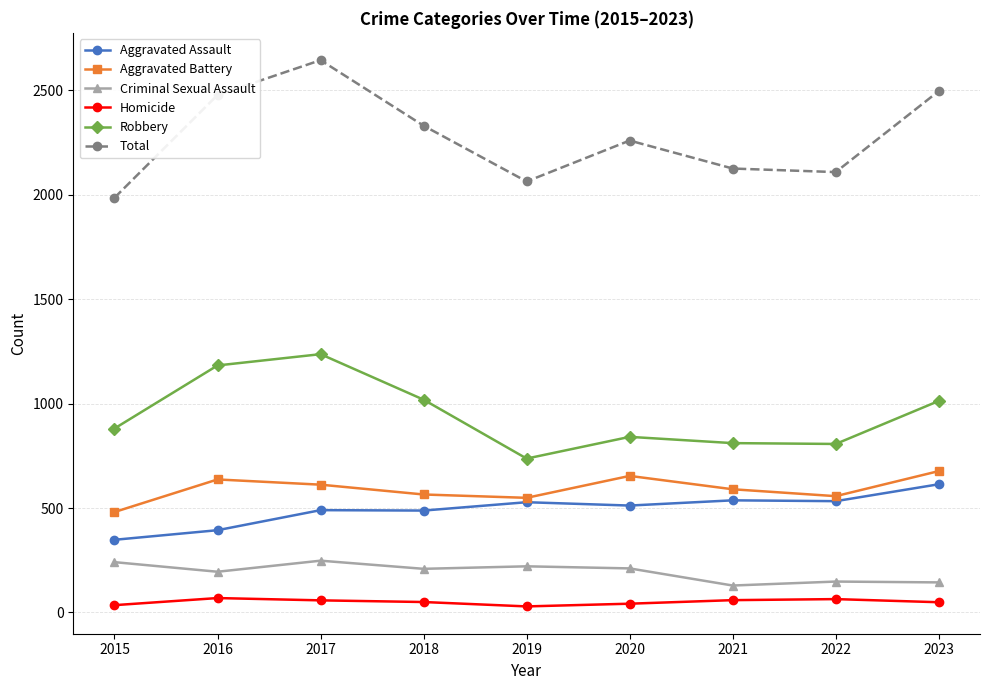

What is the minimum value for Robbery?

737